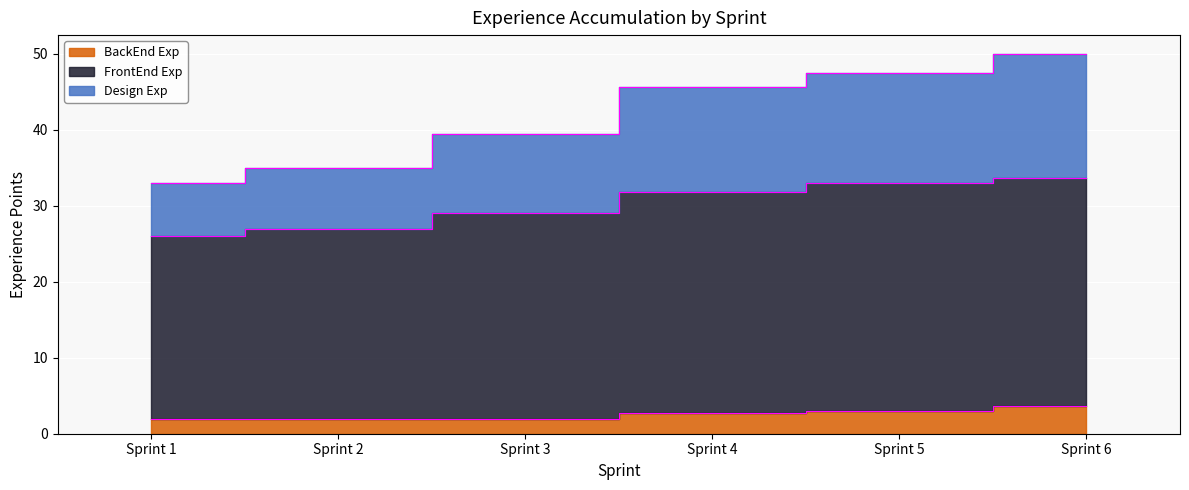

At which label does FrontEnd Exp first exceed 31?

Sprint 4